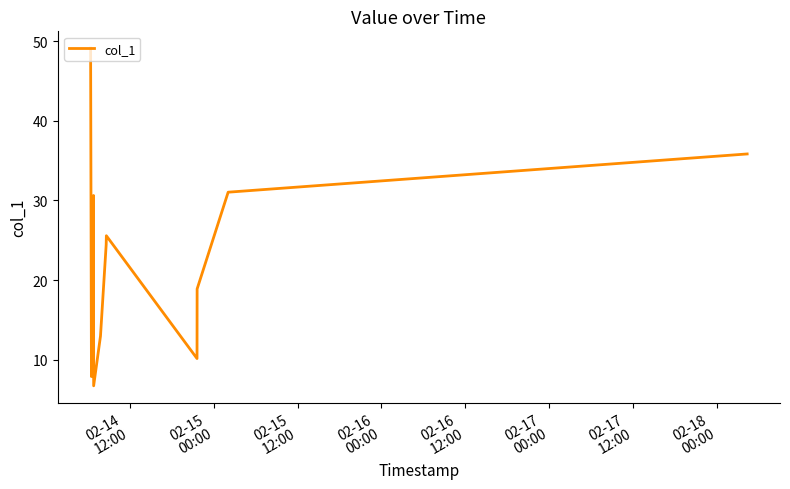

What is the maximum value shown in the chart?

49.1